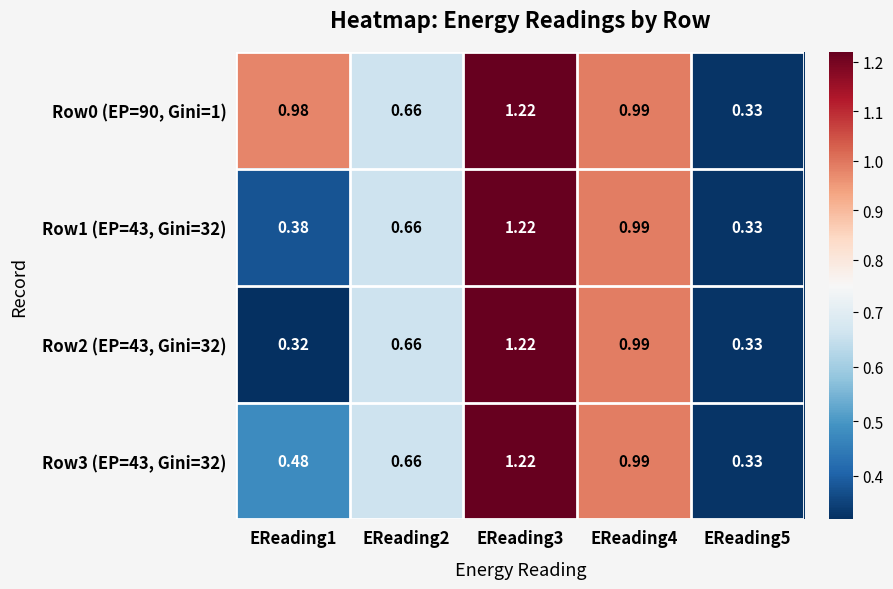

How many series are shown in this chart?

4